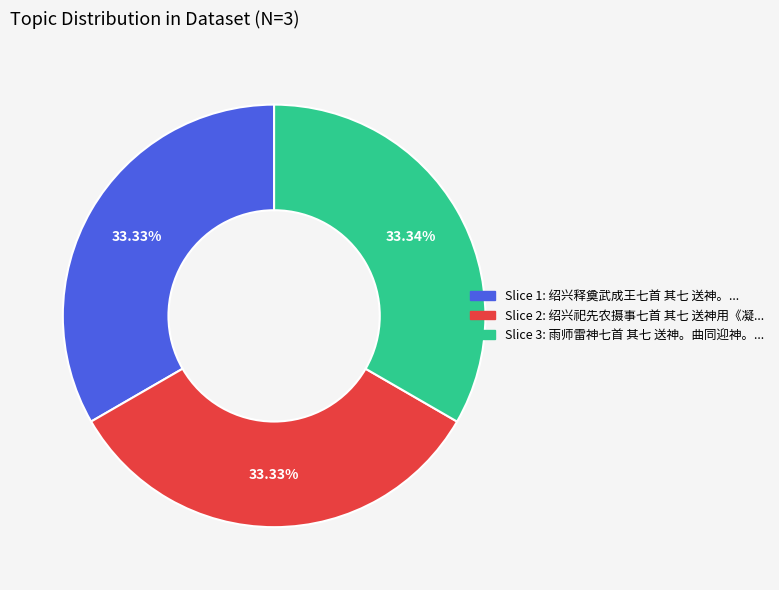

Does any single category account for the majority?

No